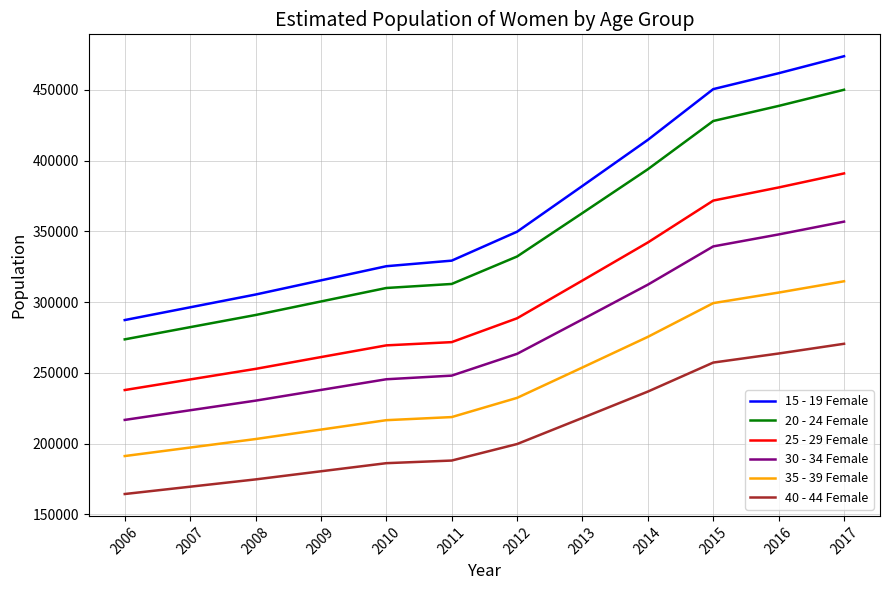

How many series are shown in this chart?

6